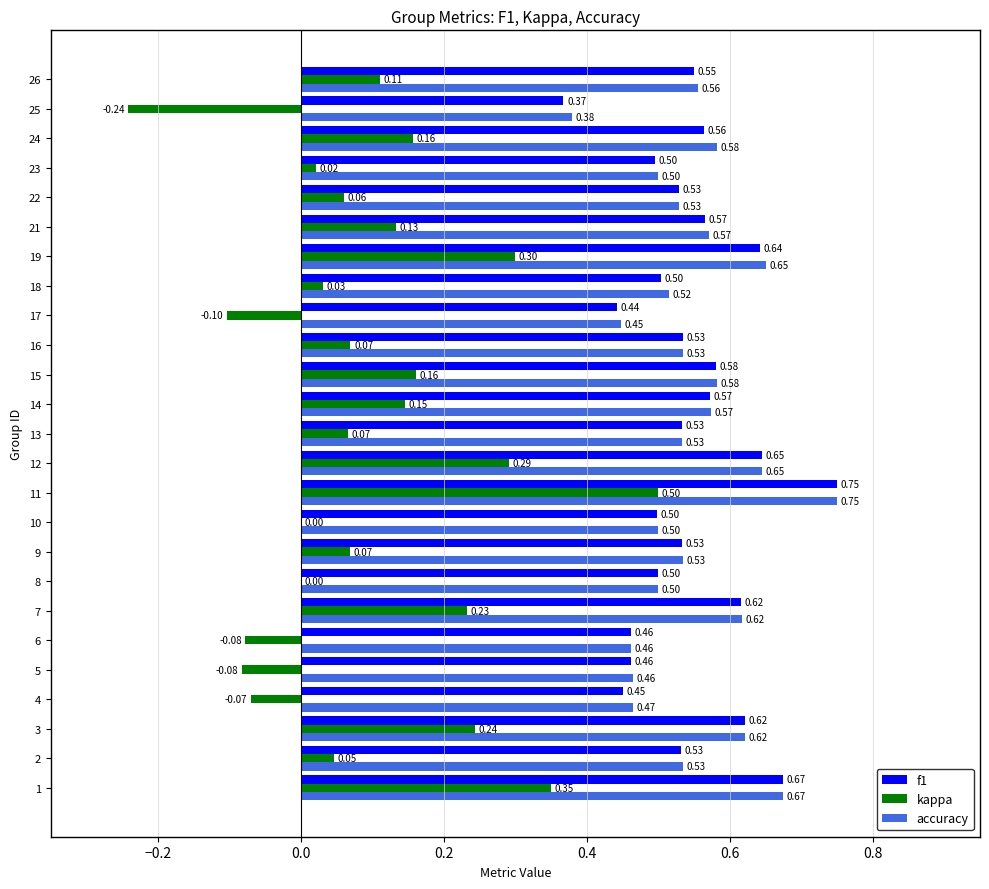

What is the total value across all series at 16?

1.1